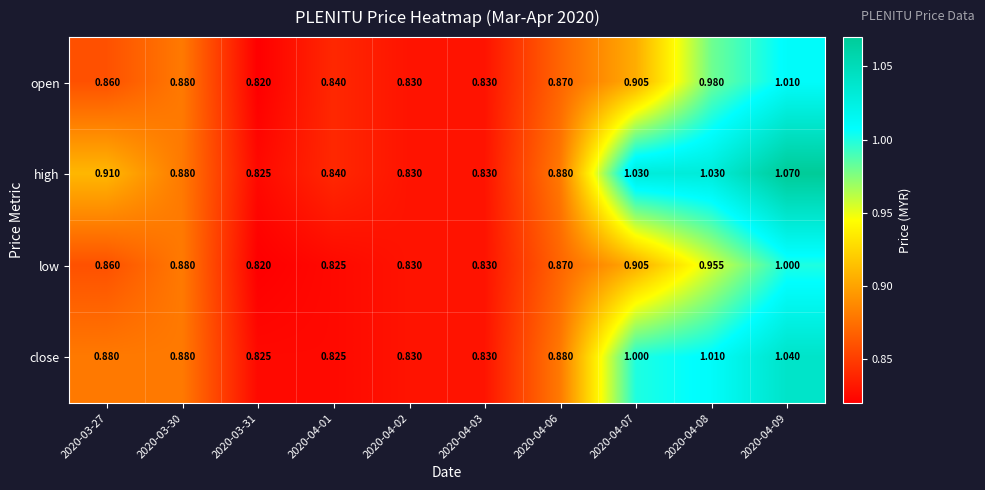

Between 2020-04-01 and 2020-04-08, which series saw the biggest shift?

high